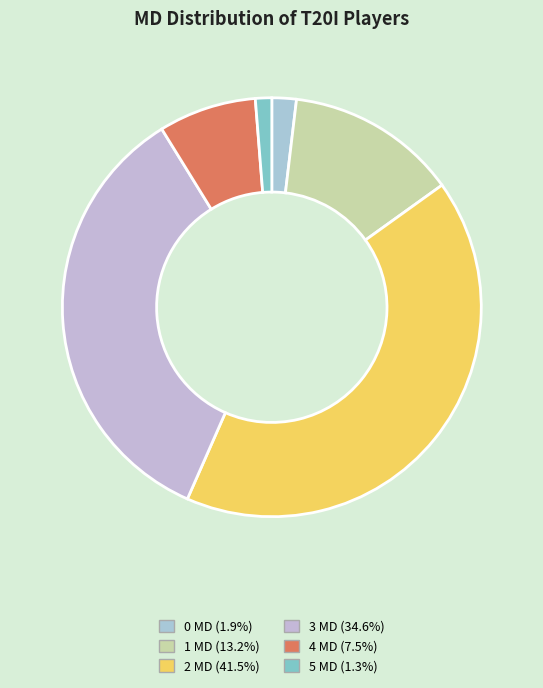

Is it true that 2 MD is 33% of the pie?

False